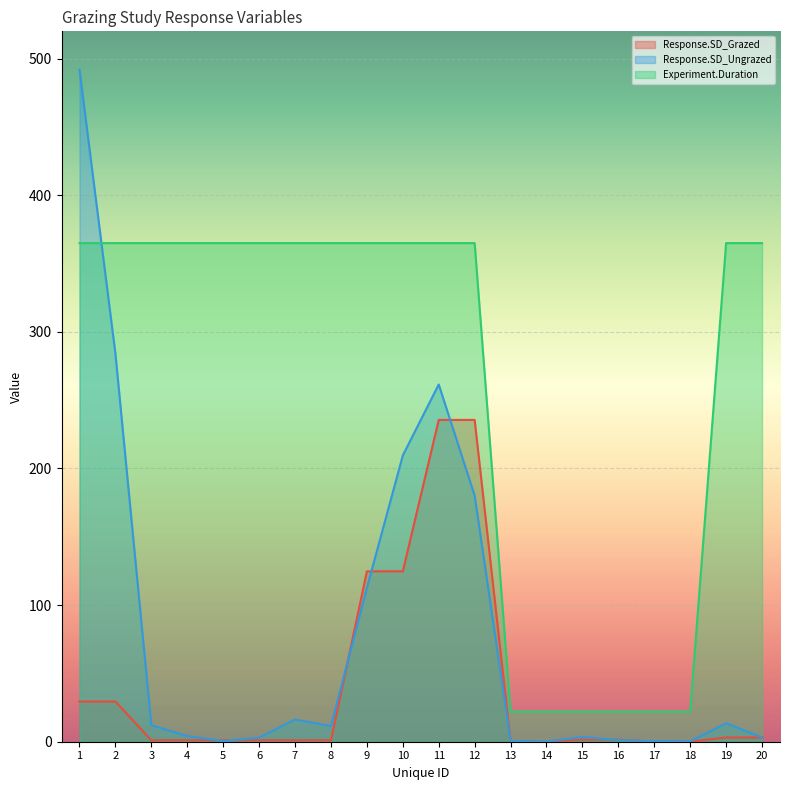

Rank the series by their average value, from lowest to highest.

Response.SD_Grazed, Response.SD_Ungrazed, Experiment.Duration